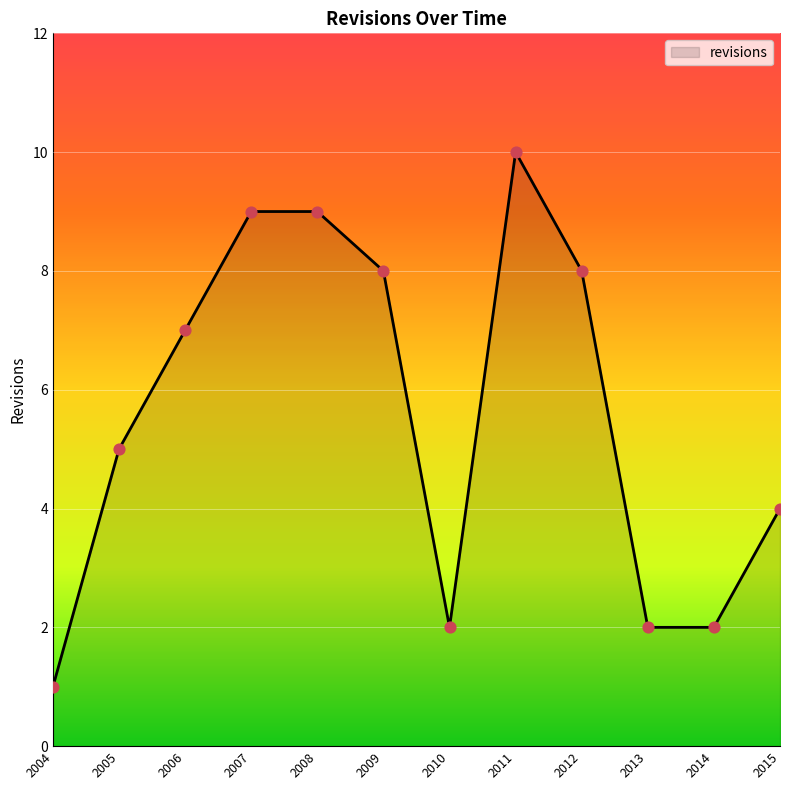

Which has a higher value, 2013 or 2007?

2007